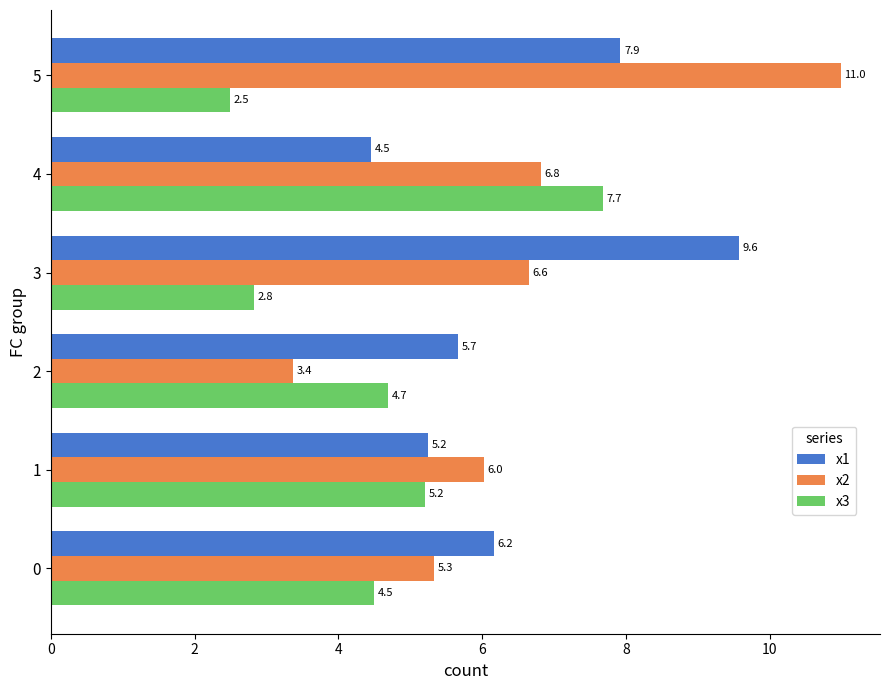

What is the difference between the highest and lowest values at 2?

2.3